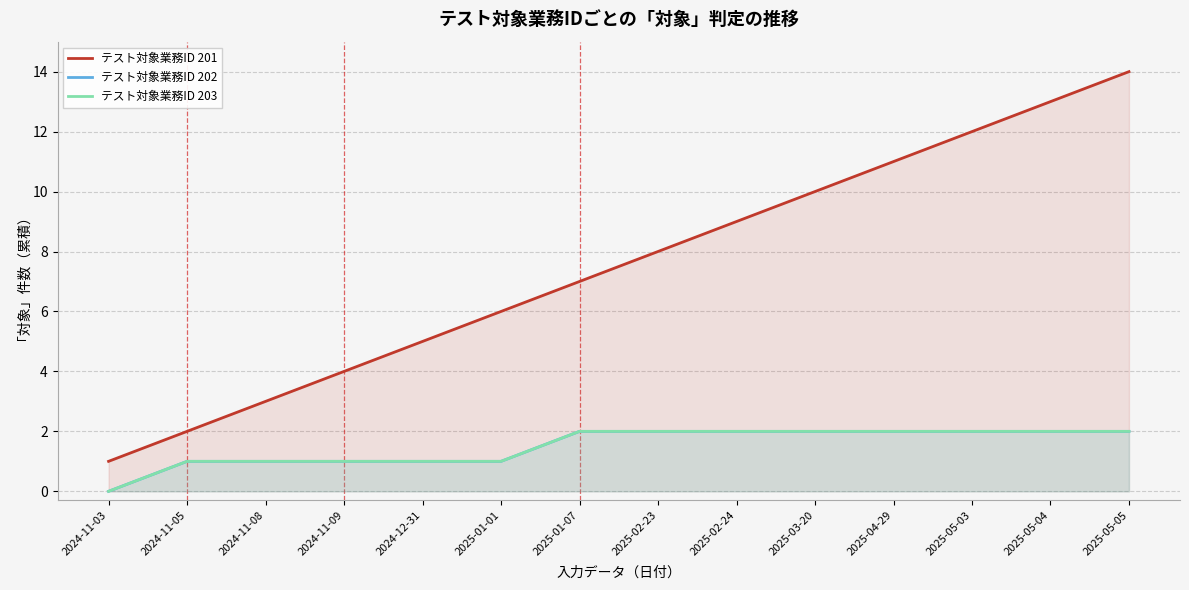

The value of テスト対象業務ID 203 at 2024-11-09 is 0. True or false?

False